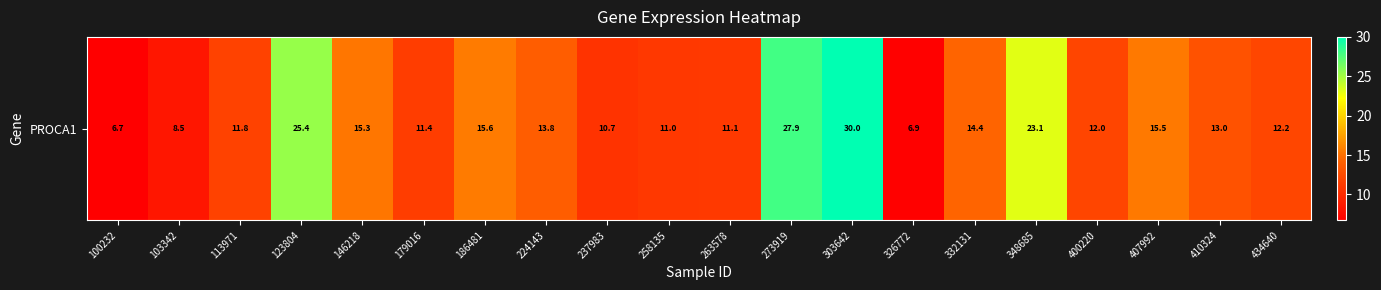

How many data points are above 13?

9